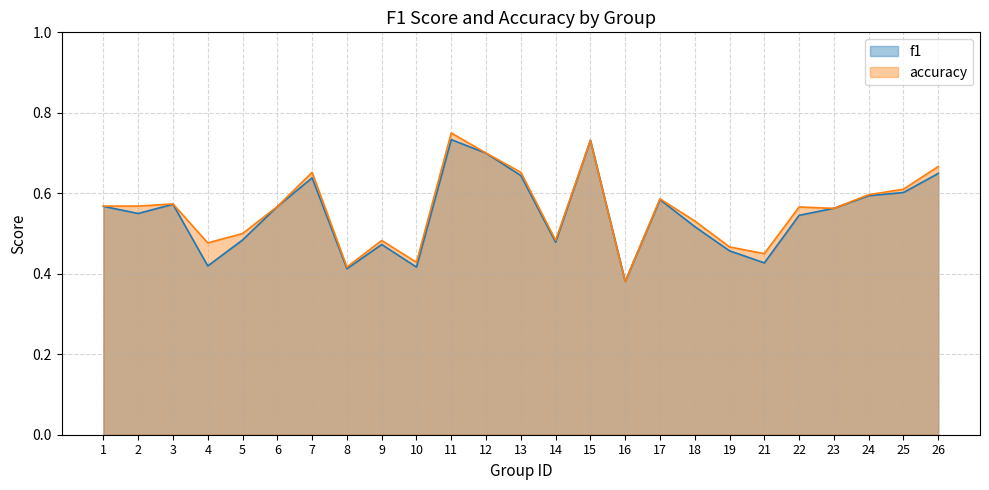

Which series has the largest range (max minus min)?

accuracy